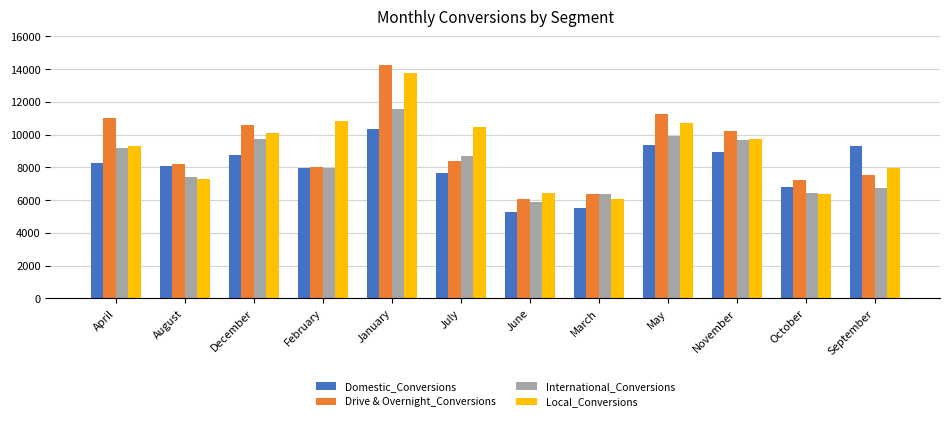

What is the lowest value of the Local_Conversions series?

6083